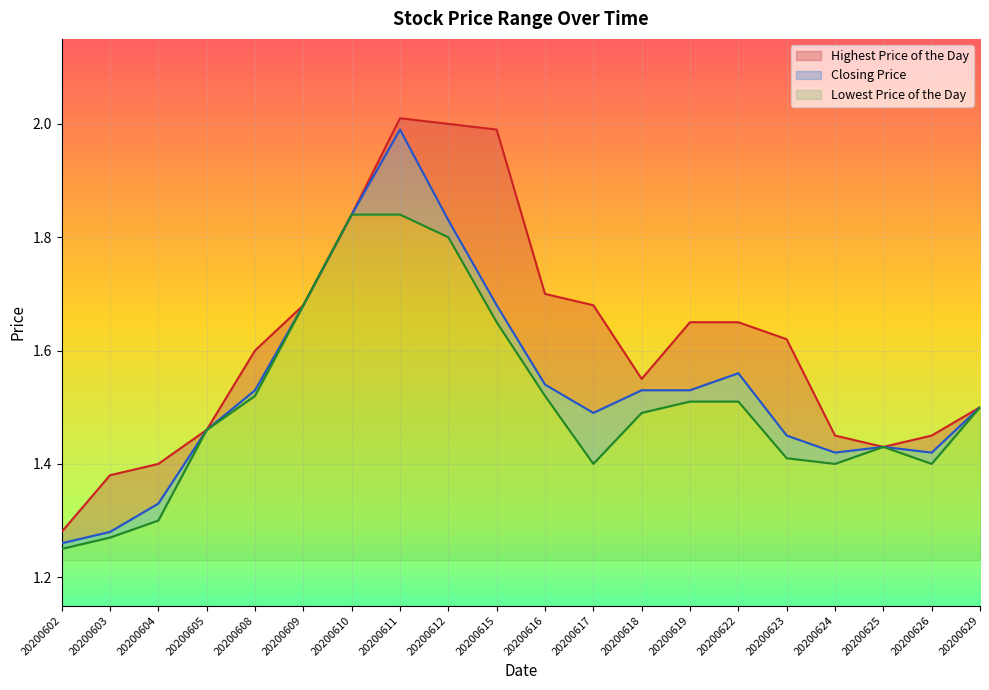

Is it true that Closing Price equals 1.5 at 20200629?

True